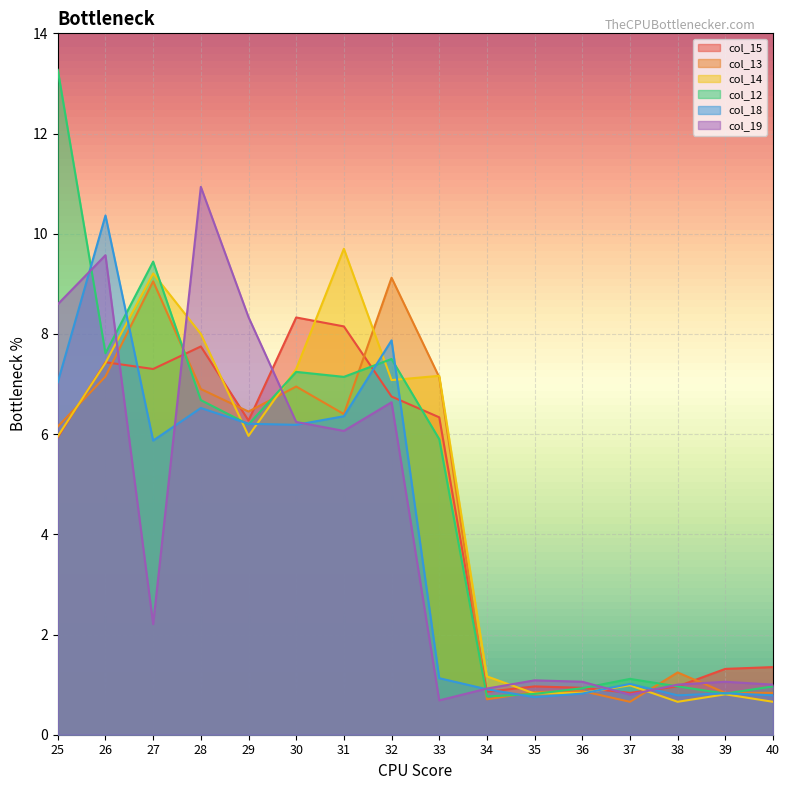

Is it true that col_19 equals 3.4 at 26?

False